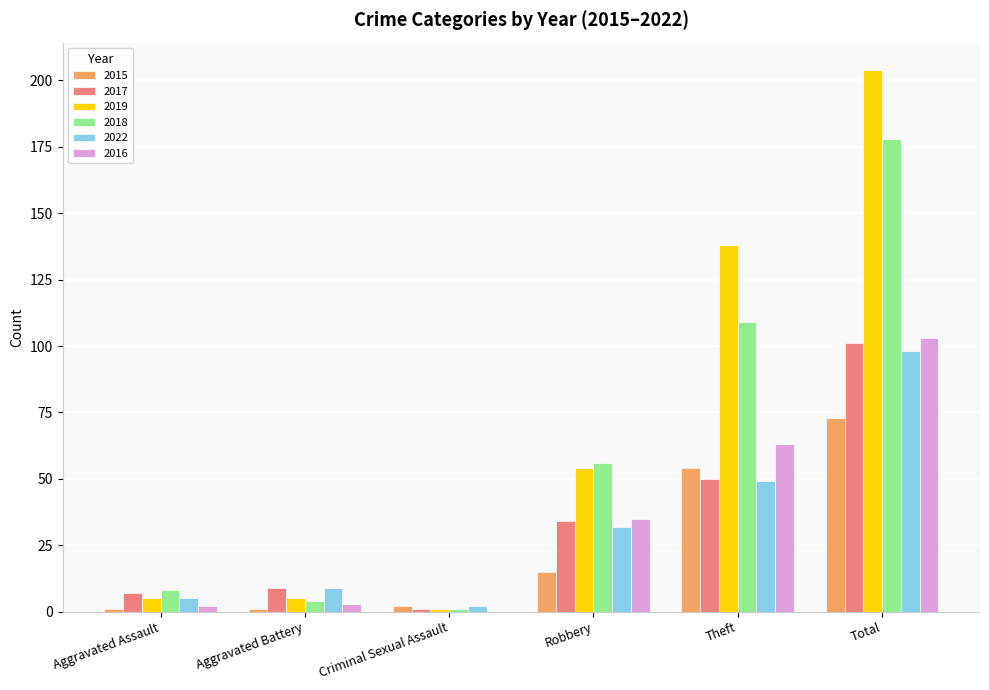

Is it true that 2015 equals 25 at Robbery?

False